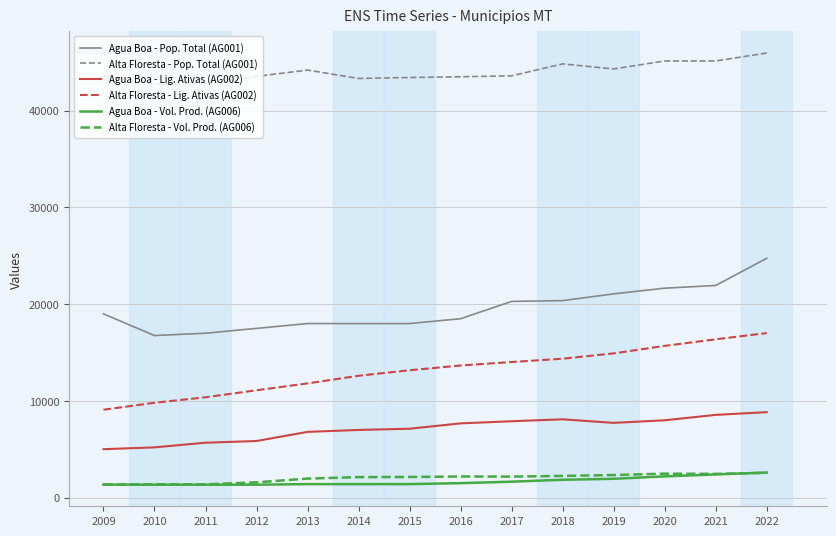

What is the difference between the Alta Floresta - Vol. Prod. (AG006) values at 2014 and 2015?

15